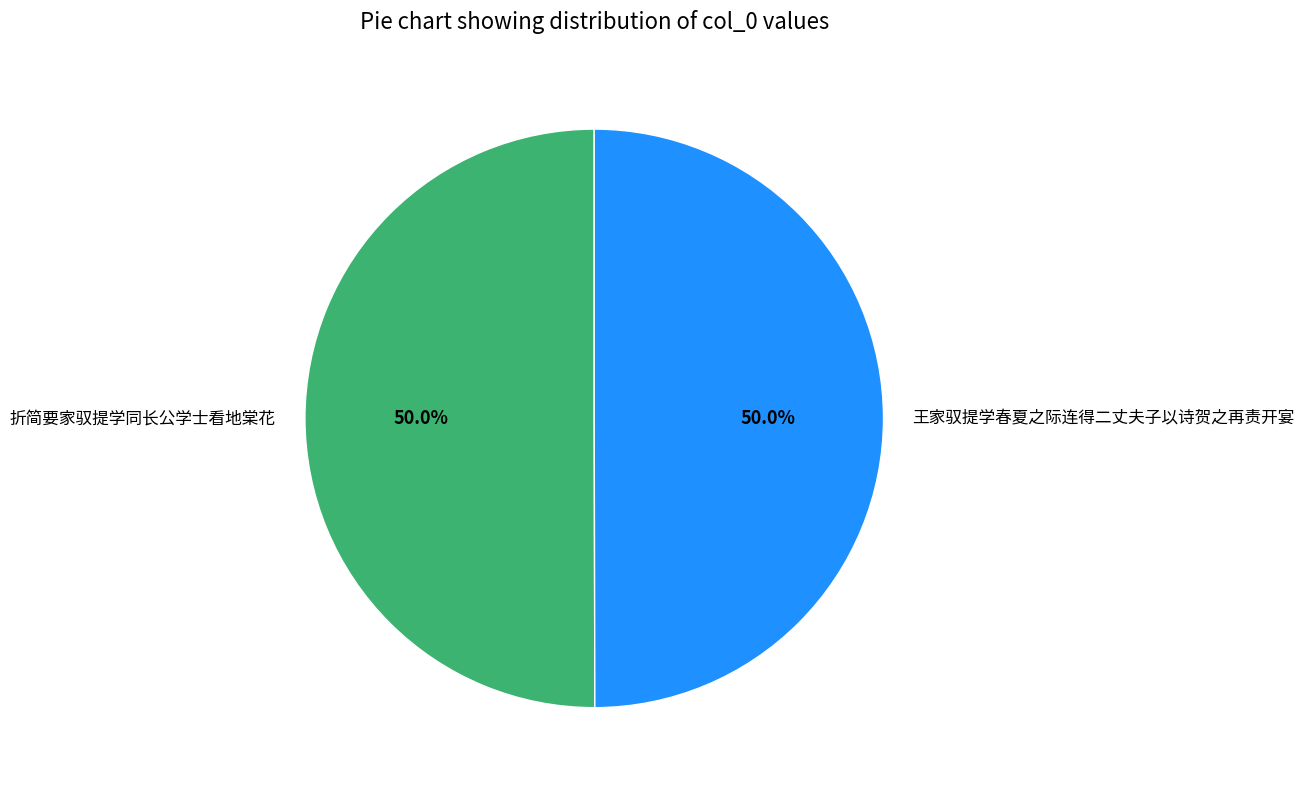

What percentage do 折简要家驭提学同长公学士看地棠花 and 王家驭提学春夏之际连得二丈夫子以诗贺之再责开宴 together represent?

100.0%